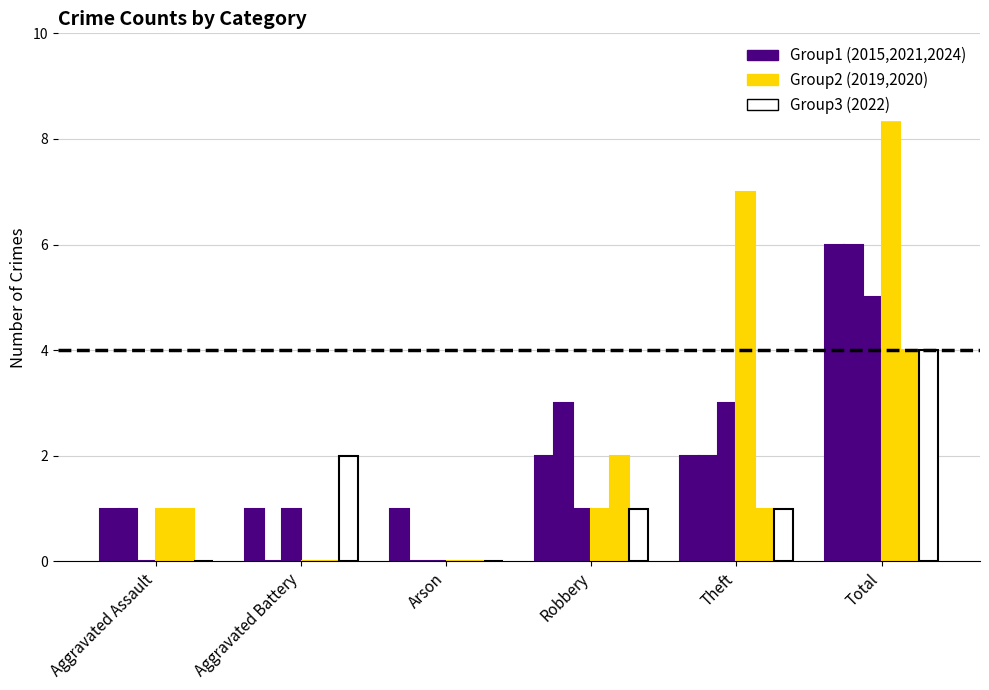

Reading left to right, list all the values displayed in this chart.

2021: Aggravated Assault=1	Aggravated Battery=1	Arson=1	Robbery=2	Theft=2	Total=6
2024: Aggravated Assault=1	Aggravated Battery=0	Arson=0	Robbery=3	Theft=2	Total=6
2015: Aggravated Assault=0	Aggravated Battery=1	Arson=0	Robbery=1	Theft=3	Total=5
2019: Aggravated Assault=1	Aggravated Battery=0	Arson=0	Robbery=1	Theft=7	Total=9
2020: Aggravated Assault=1	Aggravated Battery=0	Arson=0	Robbery=2	Theft=1	Total=4
2022: Aggravated Assault=0	Aggravated Battery=2	Arson=0	Robbery=1	Theft=1	Total=4